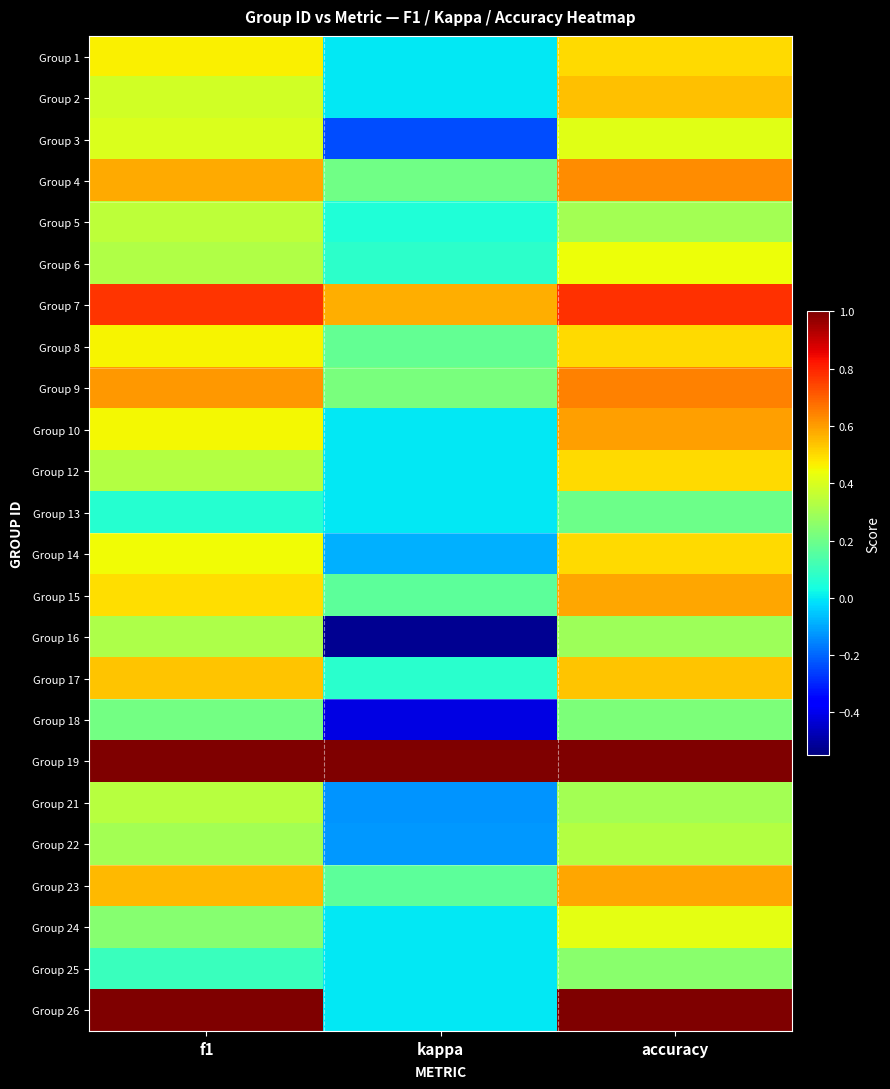

Rank the series at f1 from highest to lowest value.

Group 19, Group 26, Group 7, Group 9, Group 4, Group 23, Group 17, Group 15, Group 1, Group 8, Group 10, Group 14, Group 3, Group 2, Group 5, Group 21, Group 12, Group 6, Group 16, Group 22, Group 24, Group 18, Group 25, Group 13